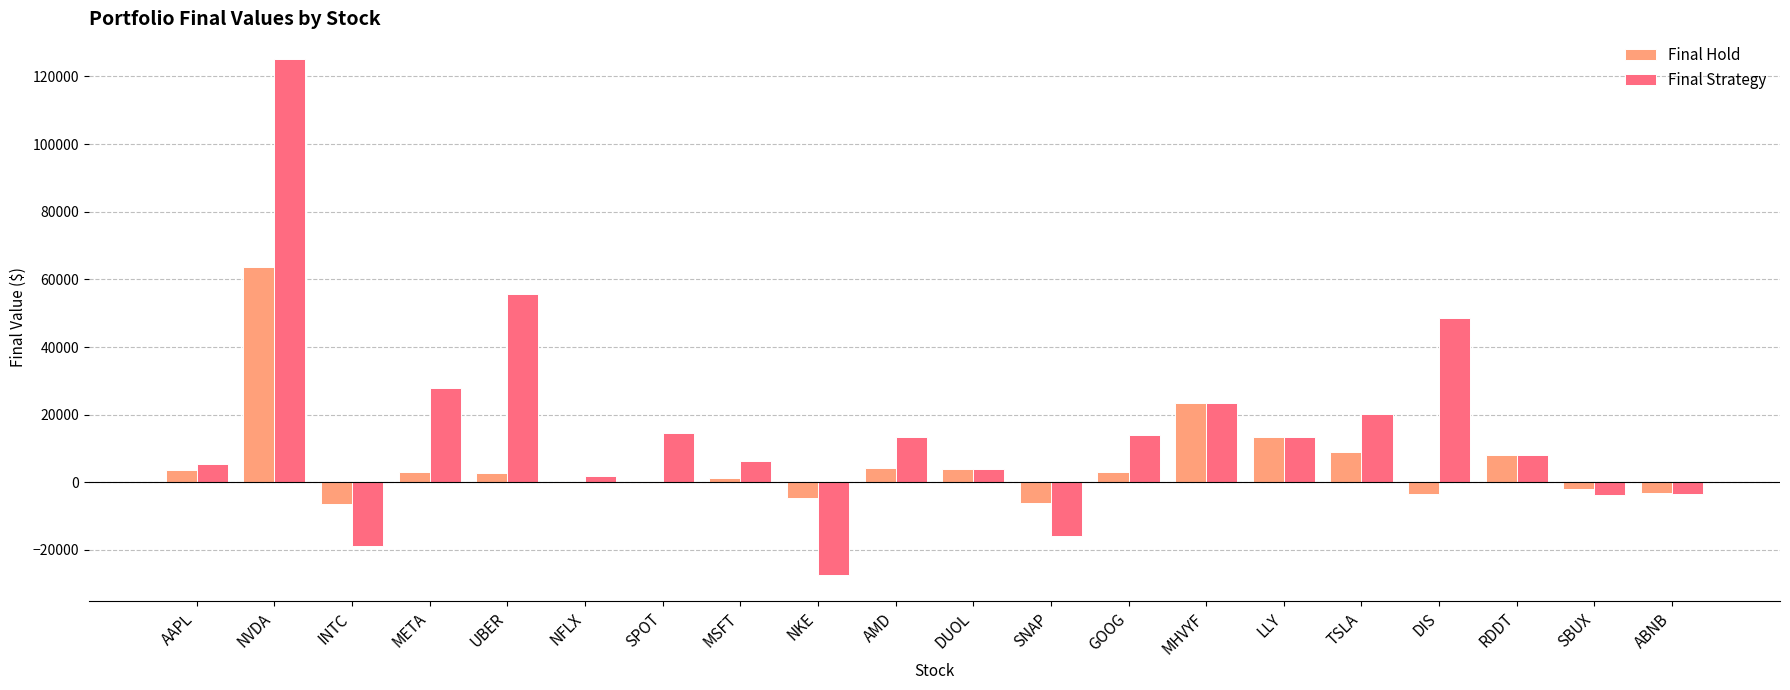

At which category is the sum across all series the highest?

NVDA